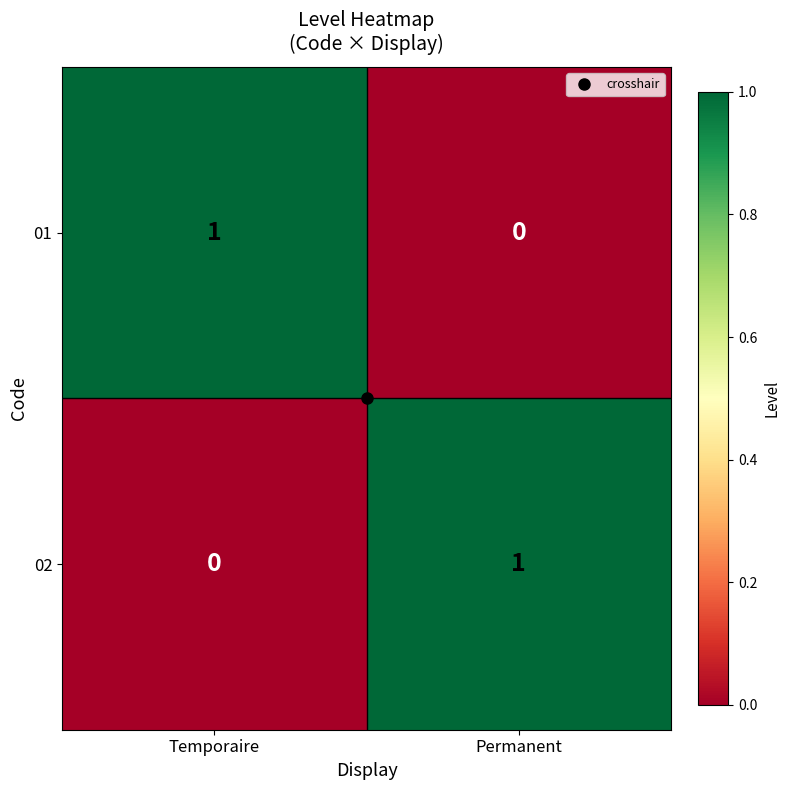

At which label does 02 reach its minimum?

Temporaire